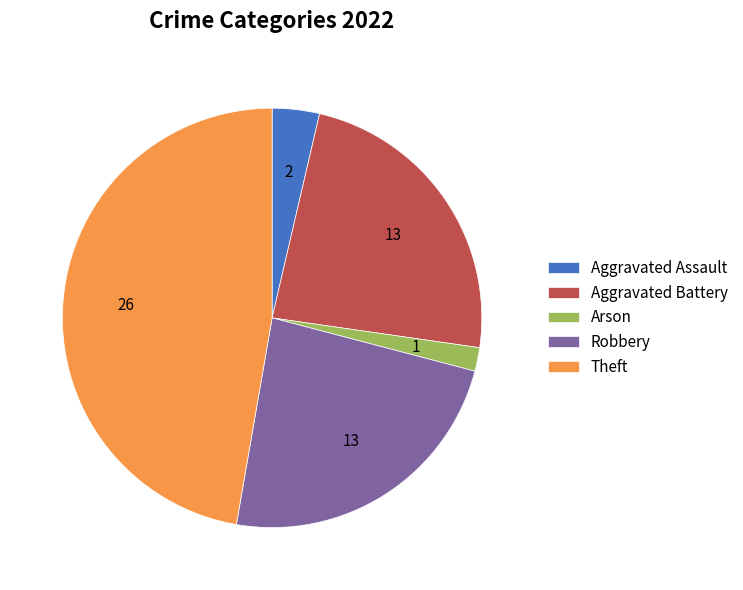

What is the ratio of the value at Aggravated Assault to the value at Robbery?

0.2